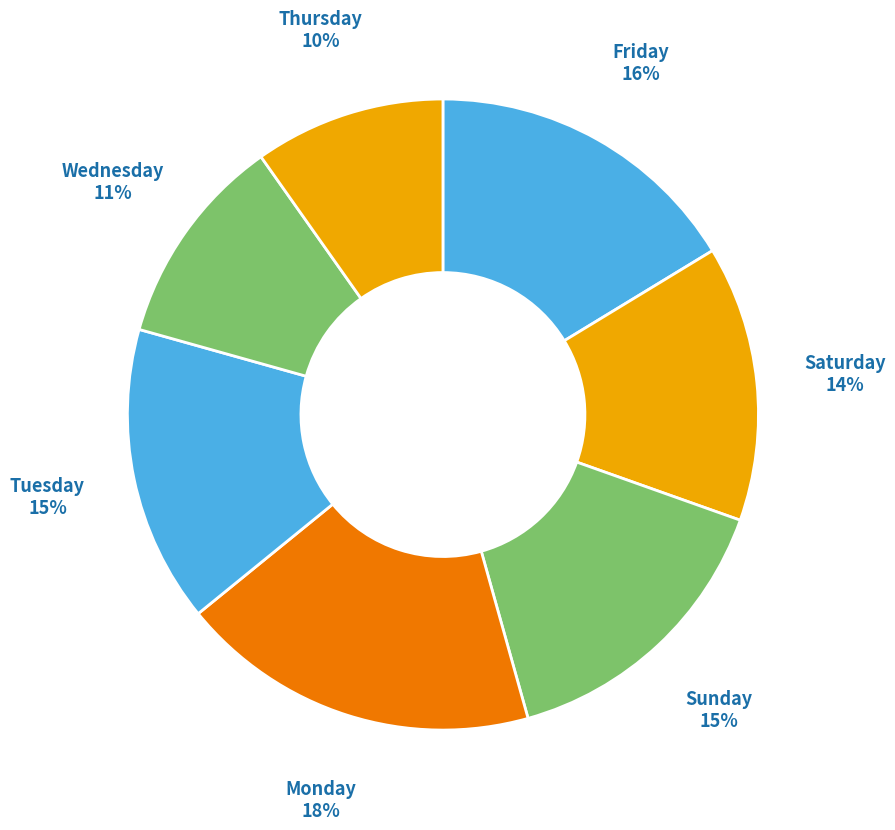

To the nearest percent, what is the difference between the Tuesday and Wednesday slice percentages?

4%